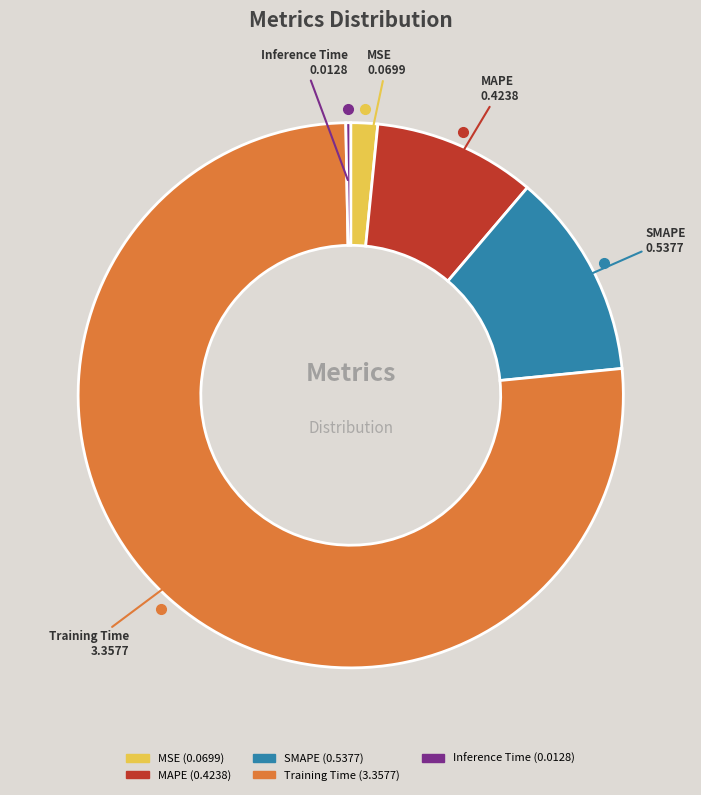

How many slices are in this pie chart?

5